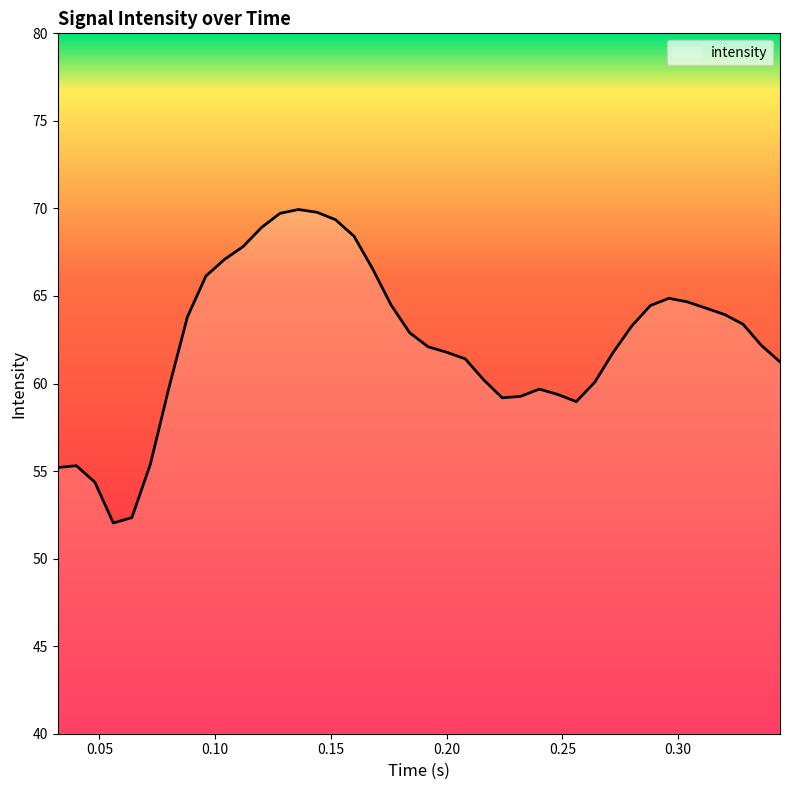

How many lines are shown in the chart?

1